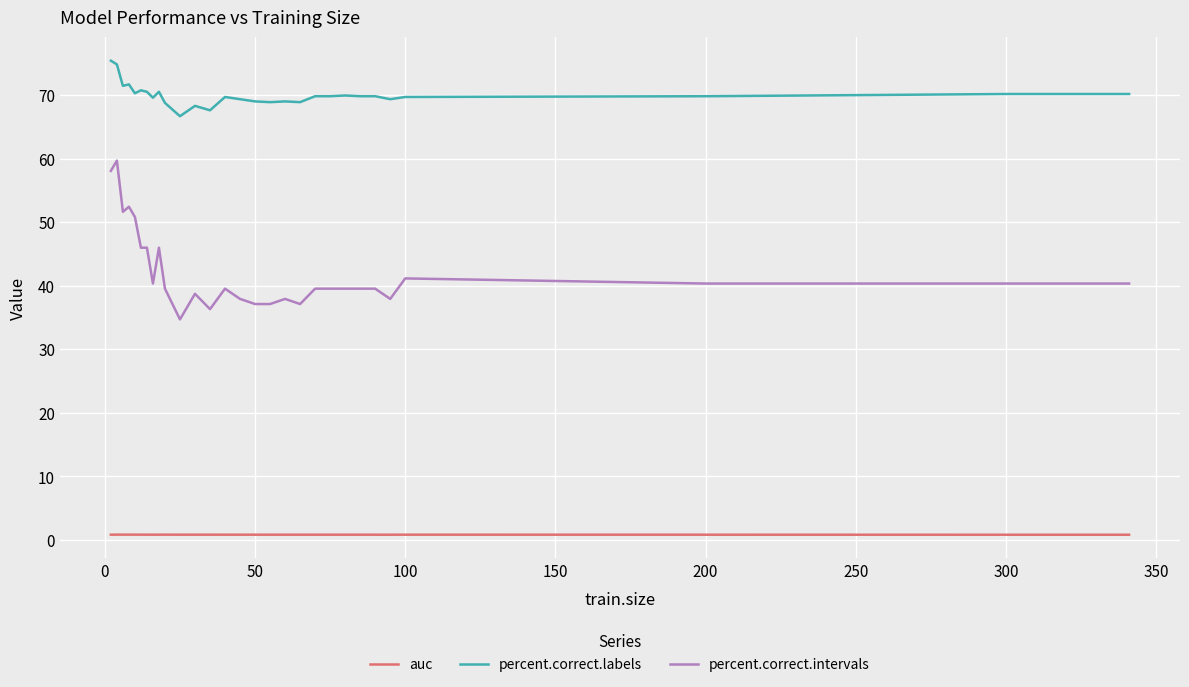

True or false: auc and percent.correct.labels cross at least once.

False